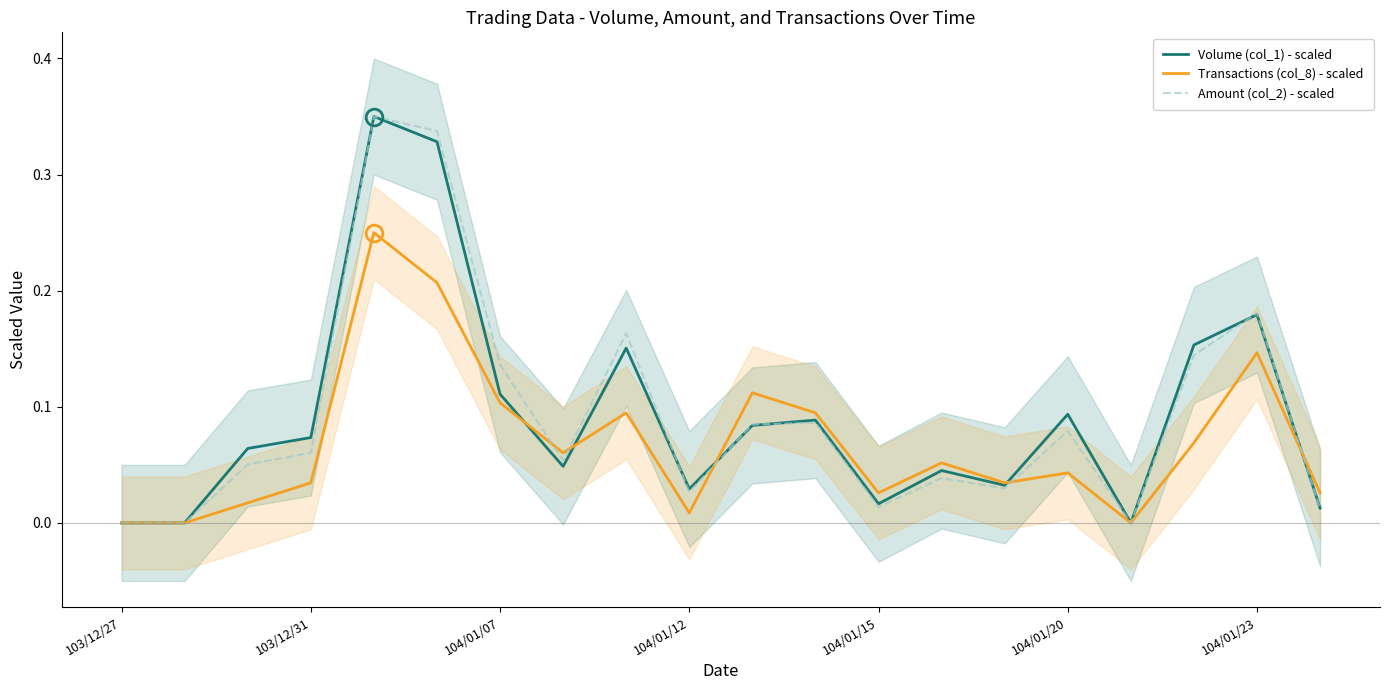

Rank the series by their maximum value, from highest to lowest.

Volume (col_1) - scaled, Amount (col_2) - scaled, Transactions (col_8) - scaled